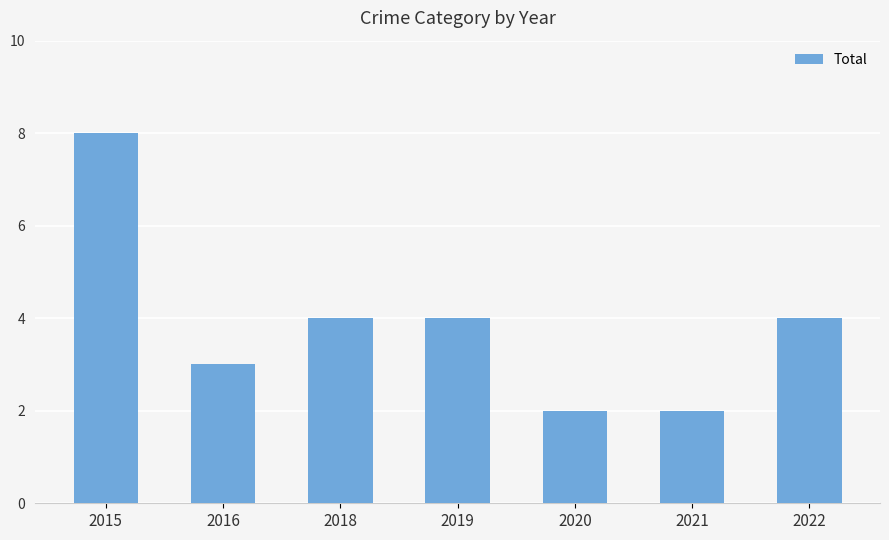

Which has a higher value, 2016 or 2021?

2016